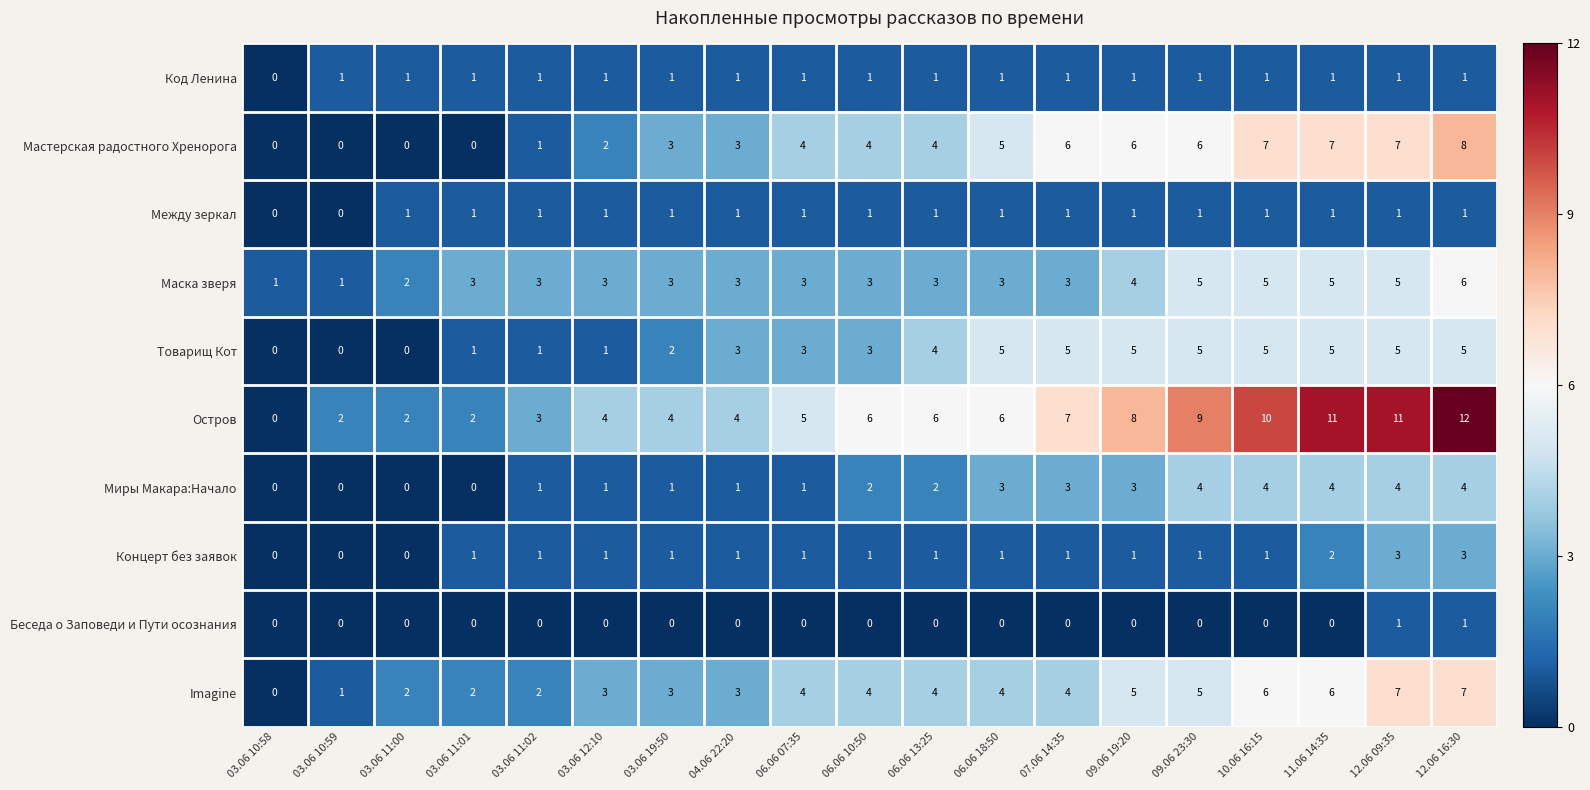

What is the smallest value displayed?

0